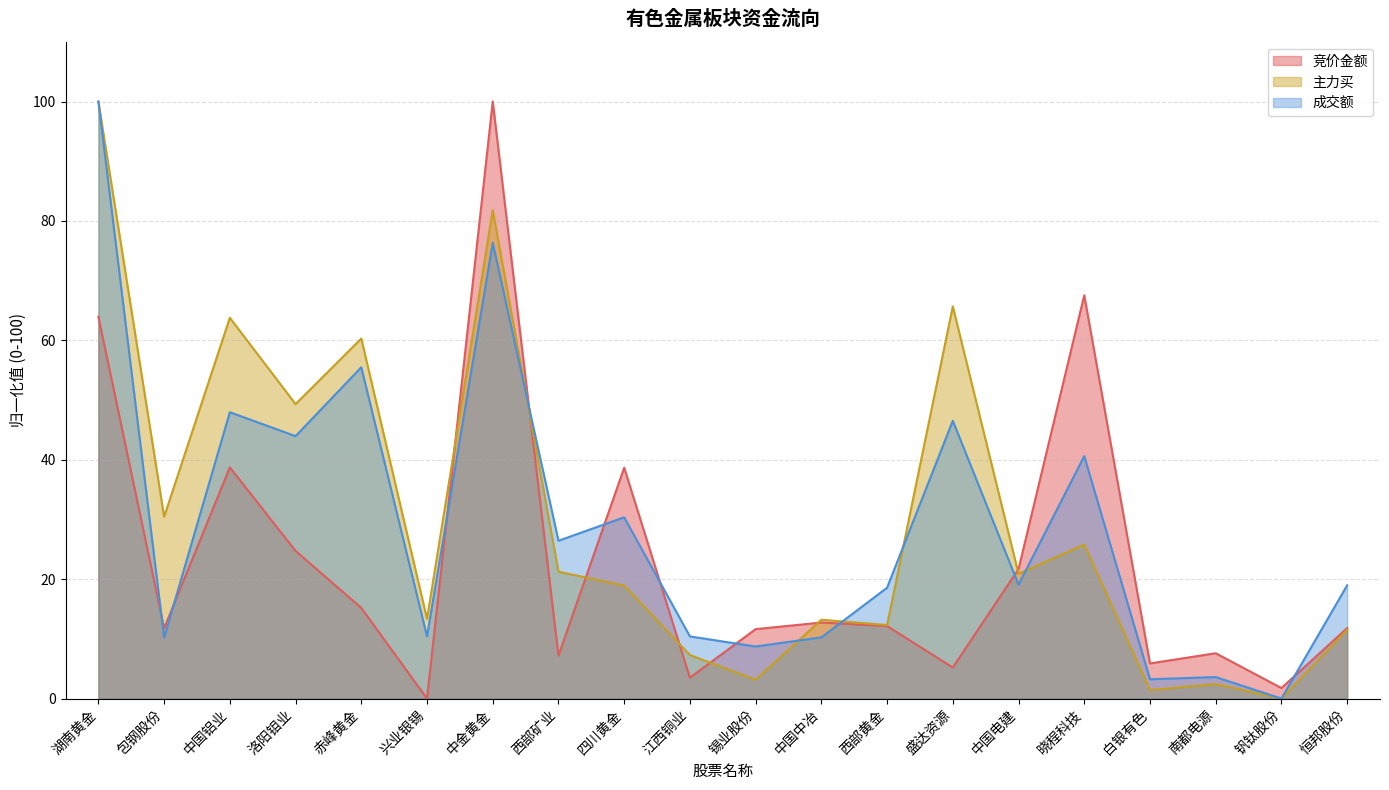

How many values in the 成交额 series exceed 19?

10